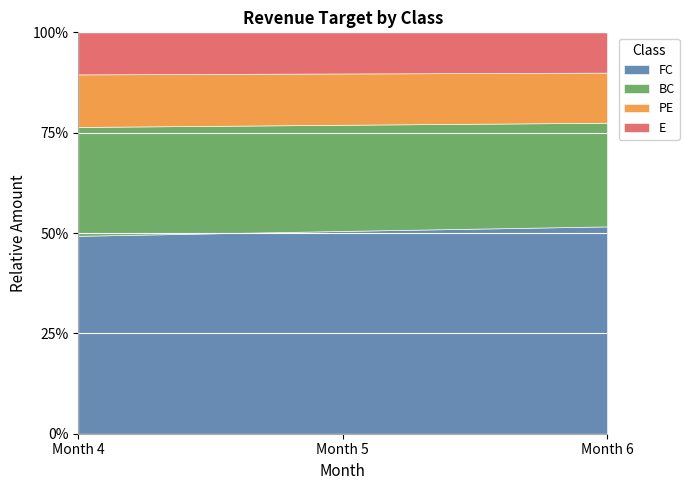

Reading left to right, list all the values displayed in this chart.

FC: 160000	170000	180000
BC: 88000	89000	90000
PE: 42500	43000	43500
E: 34000	34500	35000